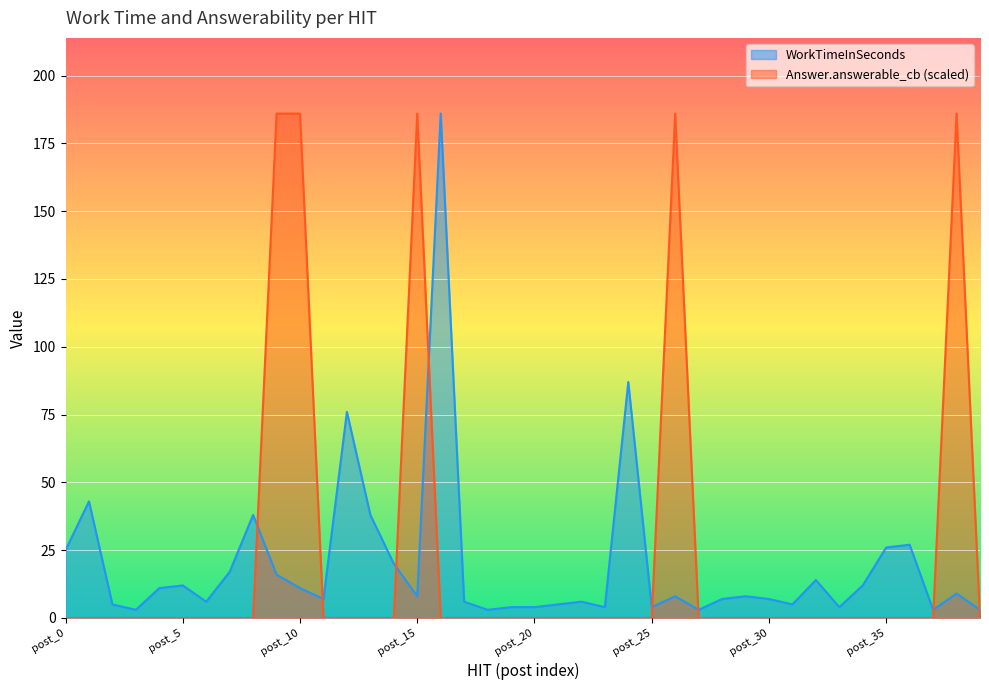

Rank the series by their average value, from highest to lowest.

Answer.answerable_cb (scaled), WorkTimeInSeconds